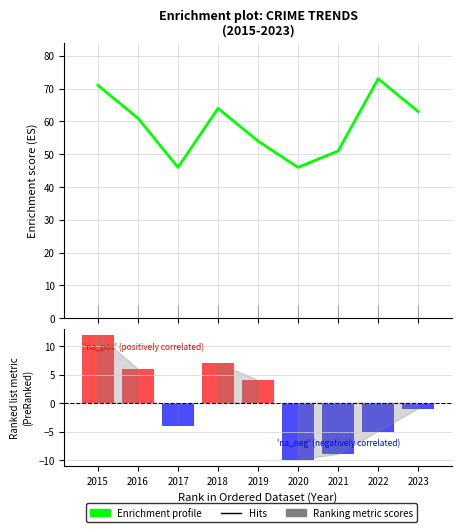

What is the change in value from 2016 to 2022?

+12